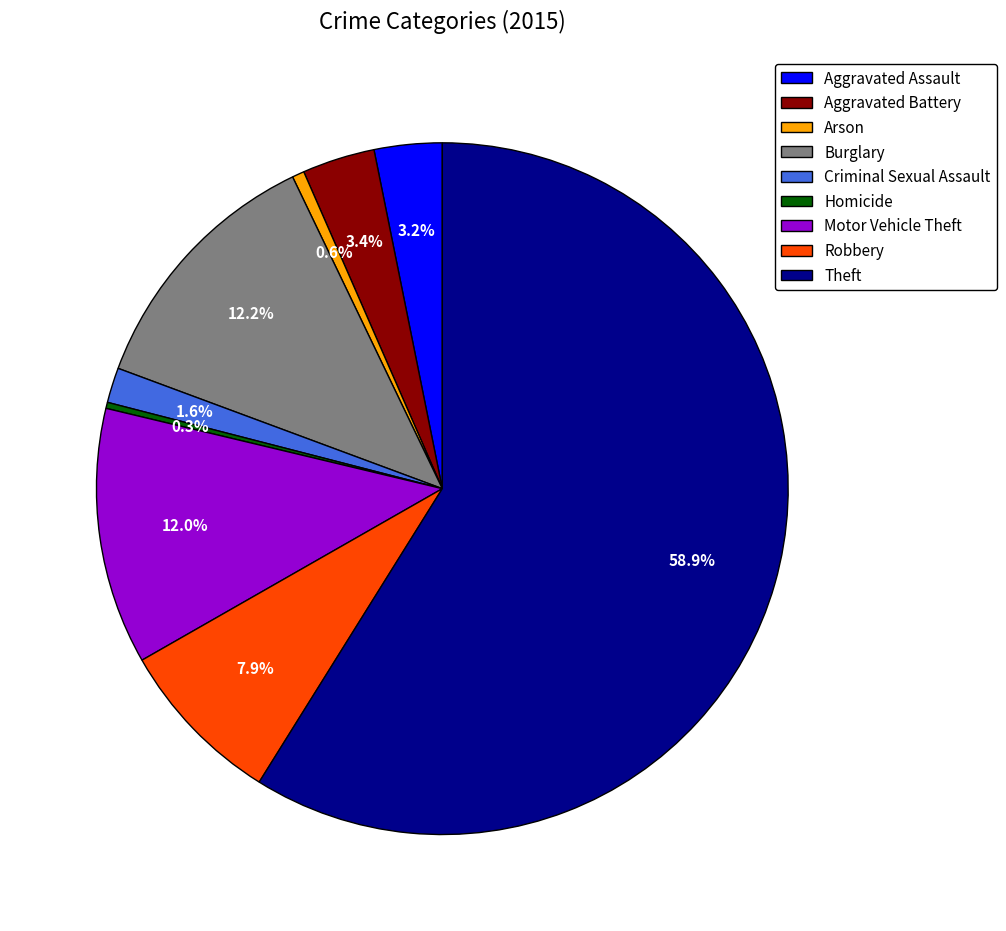

What percentage is NOT represented by Arson?

99.4%